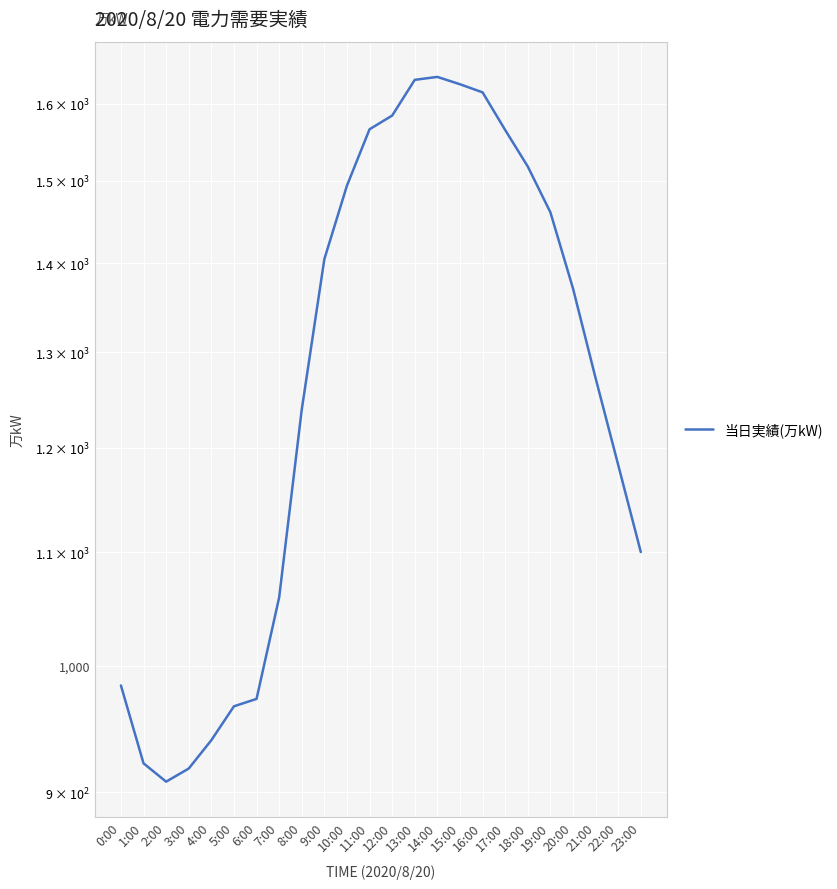

Where is the first local maximum?

14:00